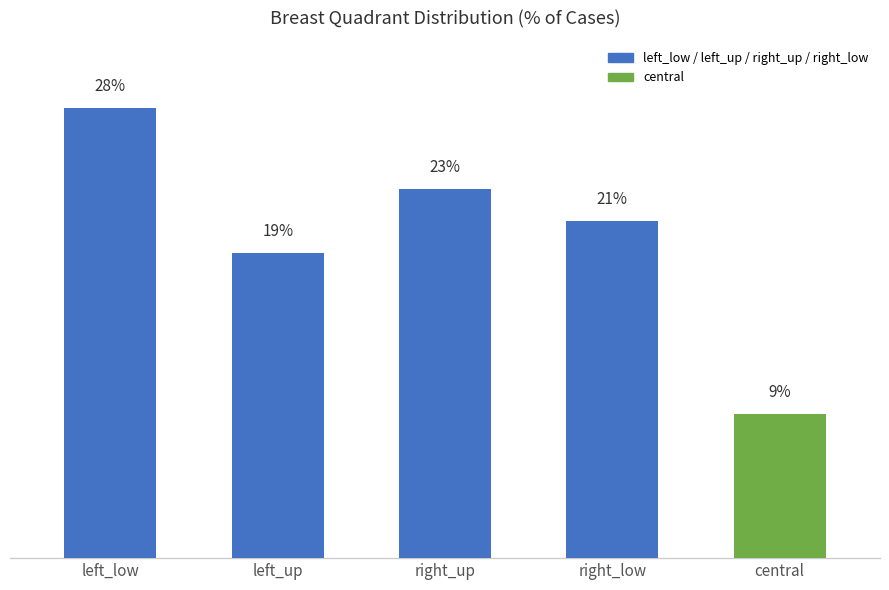

Where does the data first go above 21?

left_low